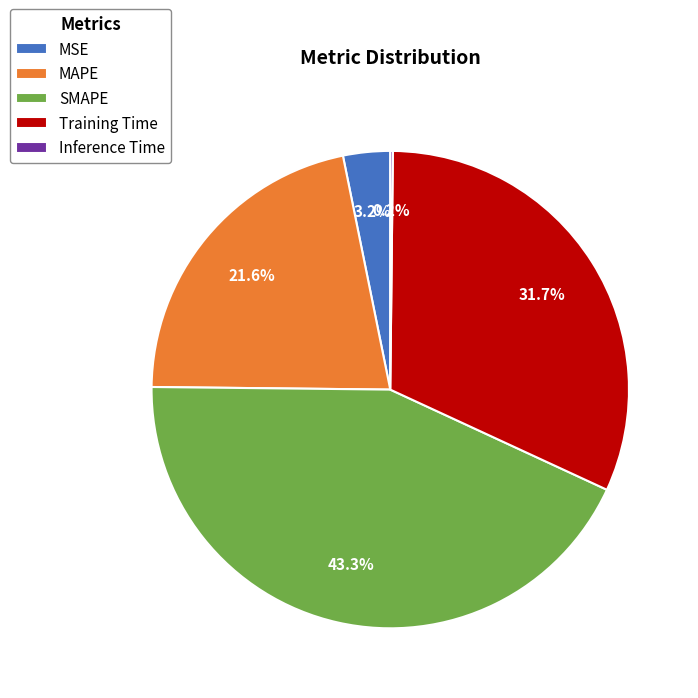

What is the total percentage of SMAPE and MSE?

46.5%